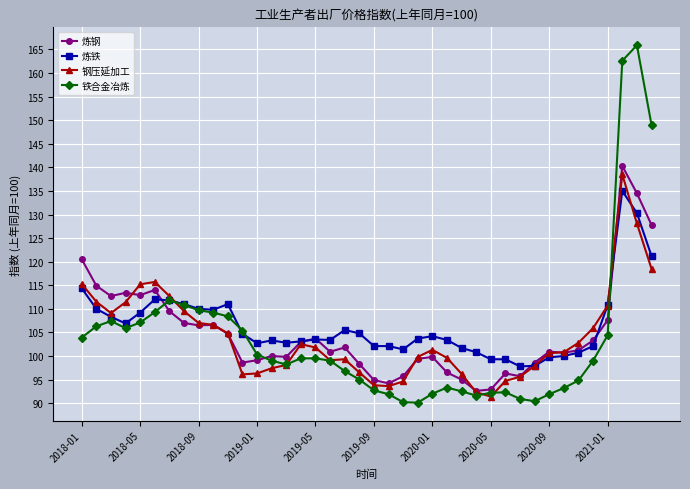

What is the greatest value displayed?

165.9